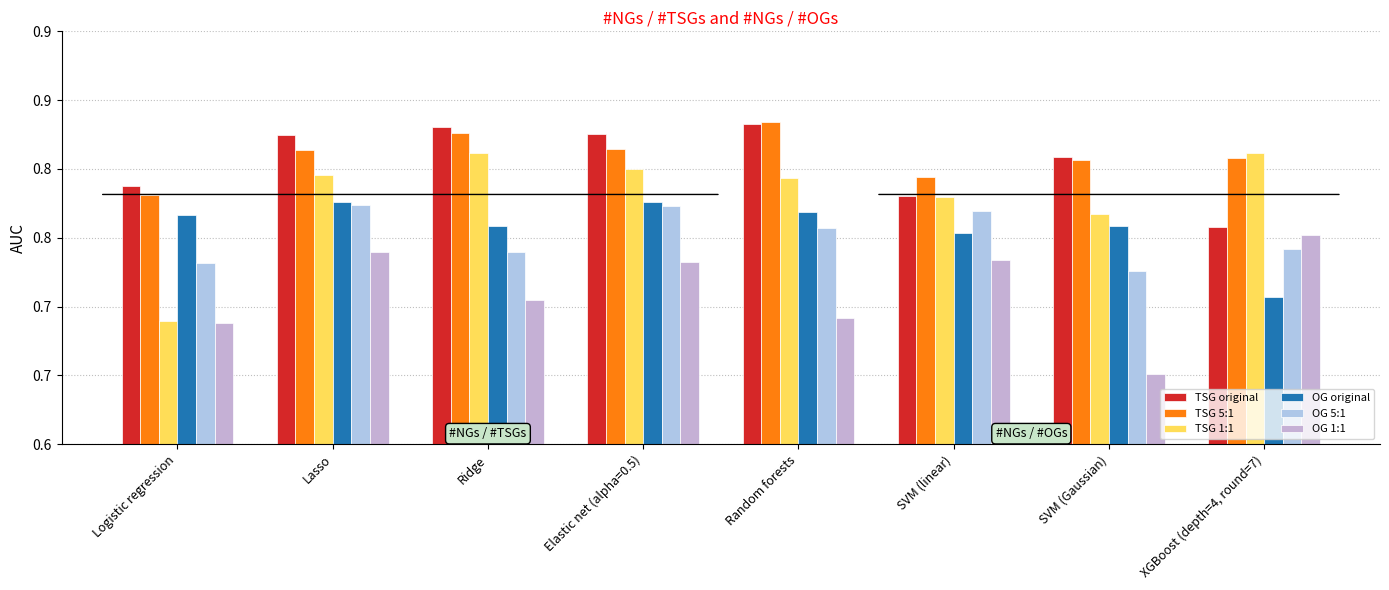

Which series changed the most between Ridge and SVM (linear)?

TSG original